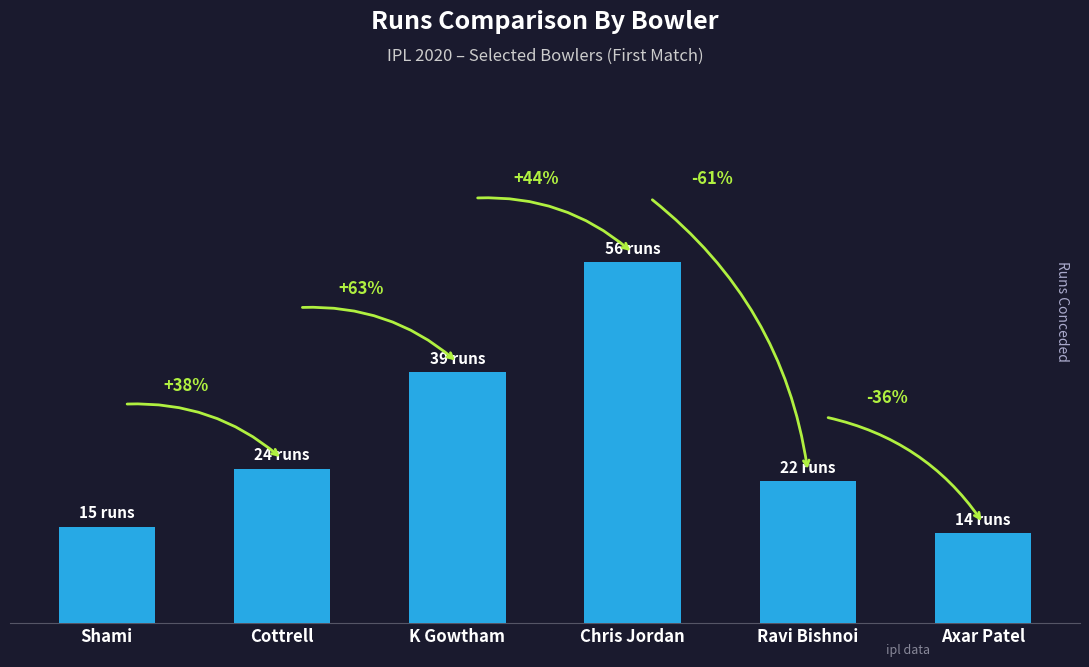

Rank the categories by value from lowest to highest.

Axar Patel, Shami, Ravi Bishnoi, Cottrell, K Gowtham, Chris Jordan